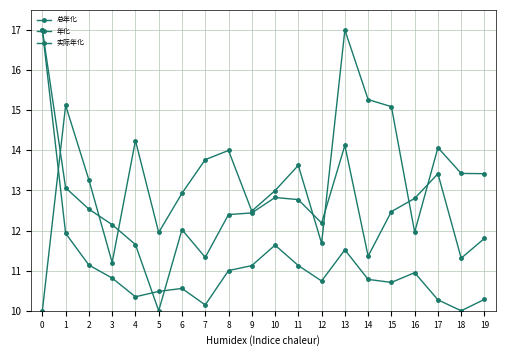

Does the chart have visible grid lines?

Yes